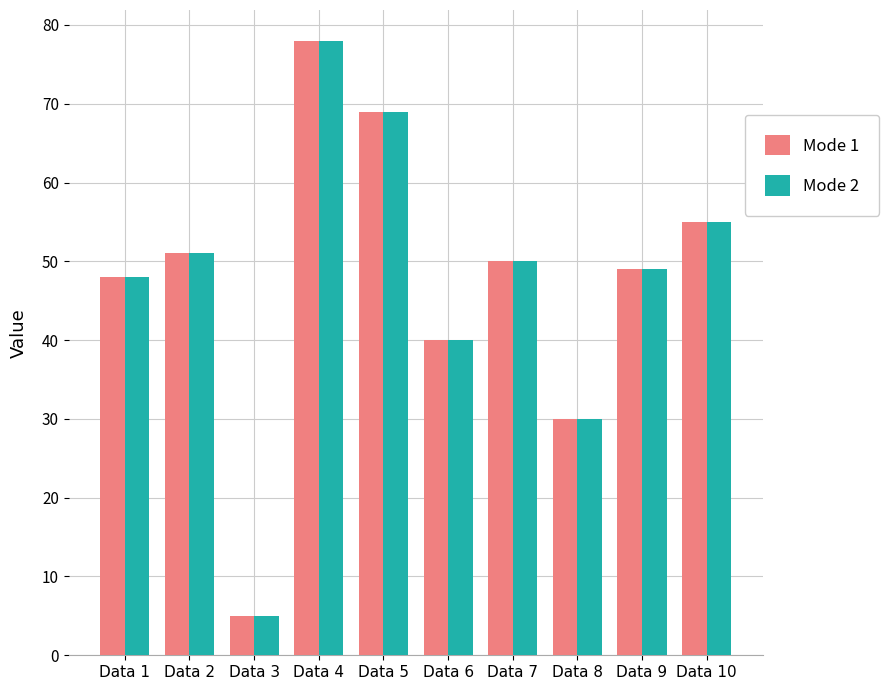

At which category is the sum across all series the highest?

Data 4